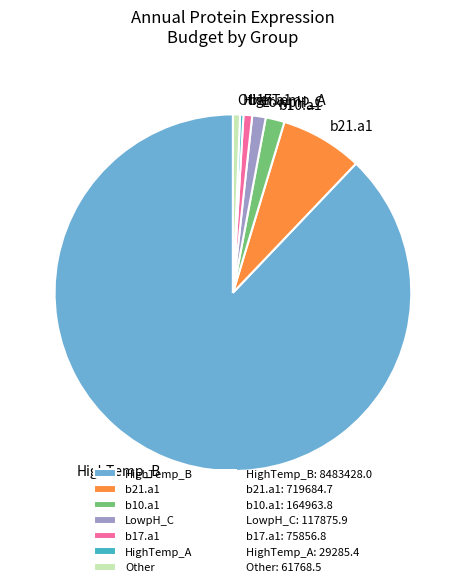

Combined, do Other and b17.a1 account for over 50%?

No